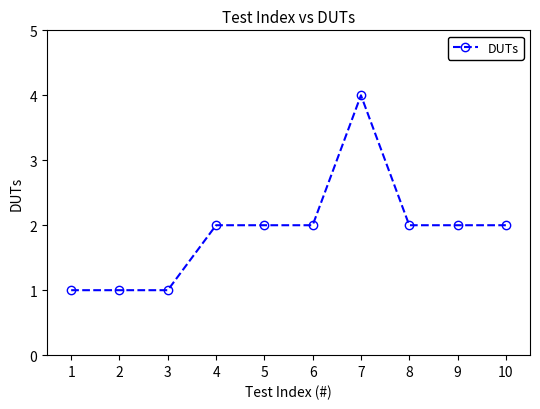

What is the difference between the maximum and second lowest values?

3